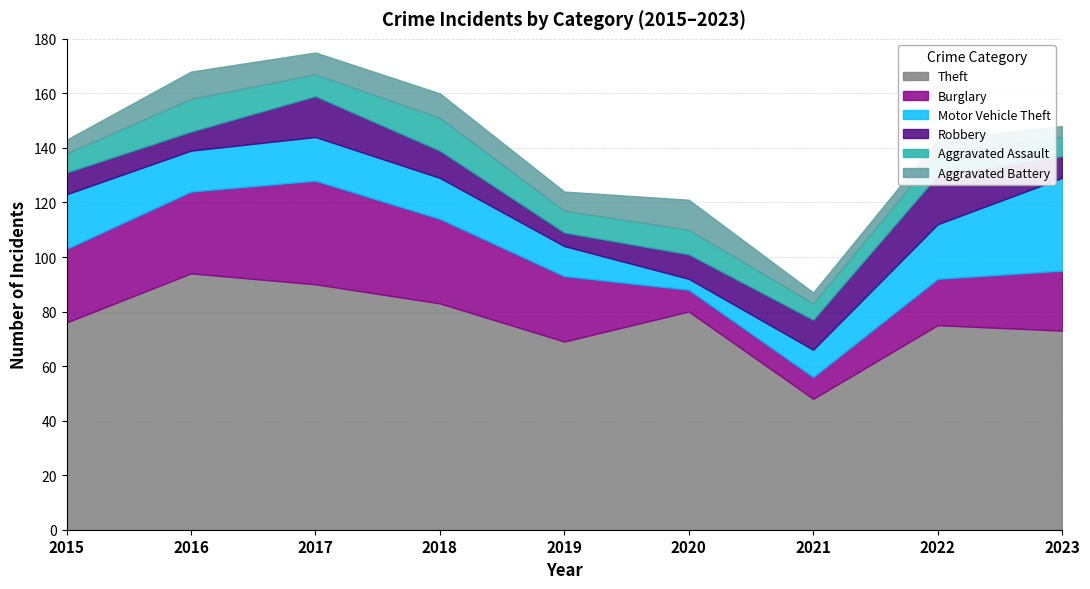

Rank the categories by Aggravated Assault value from highest to lowest.

2016, 2018, 2020, 2017, 2019, 2022, 2015, 2023, 2021